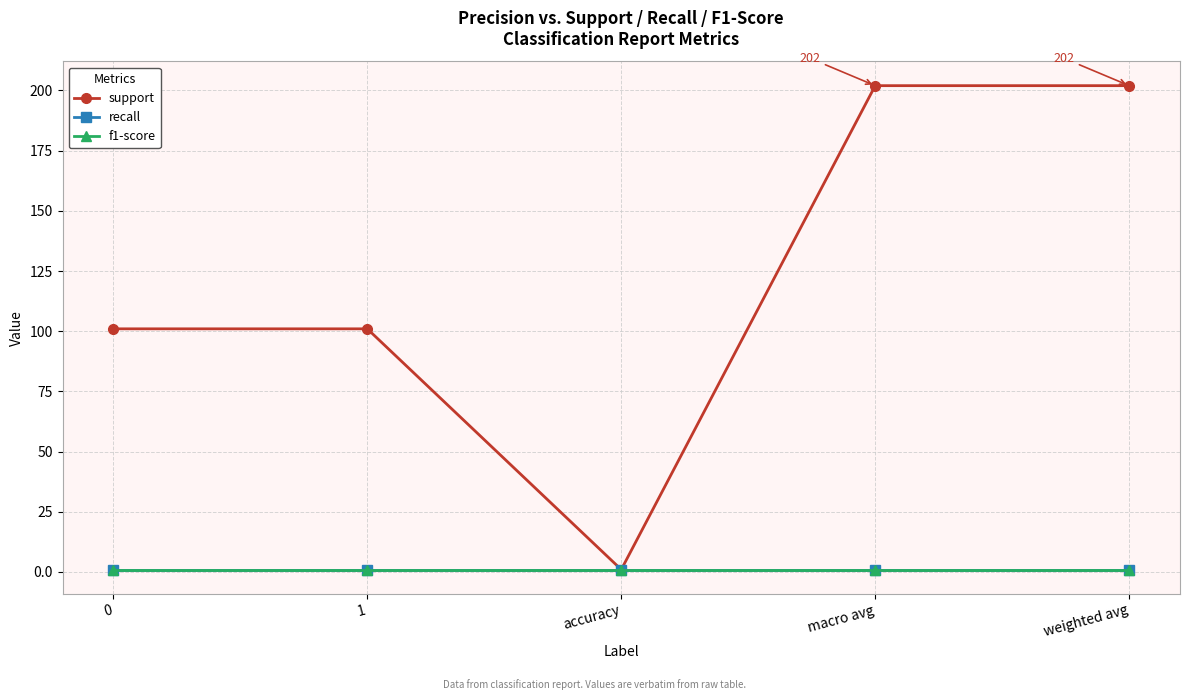

Is this an area chart (filled region under the line)?

No